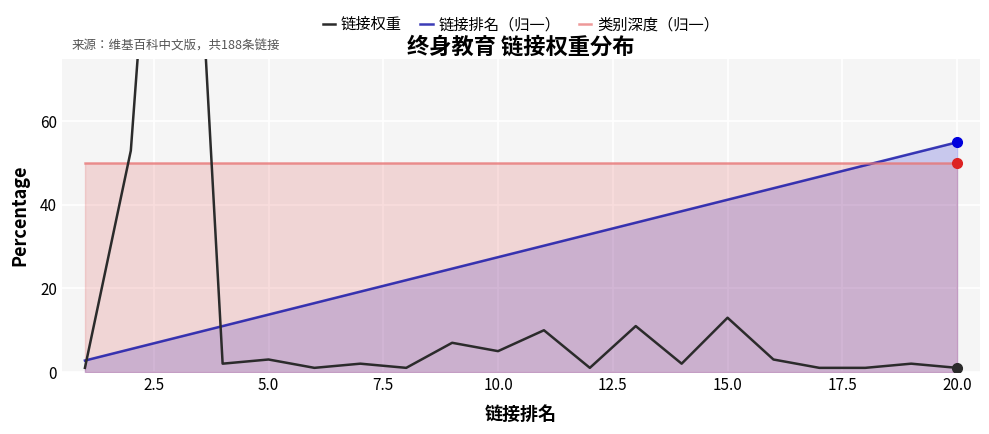

What is the value of the 链接权重 point at the 7th from the left?

2.0